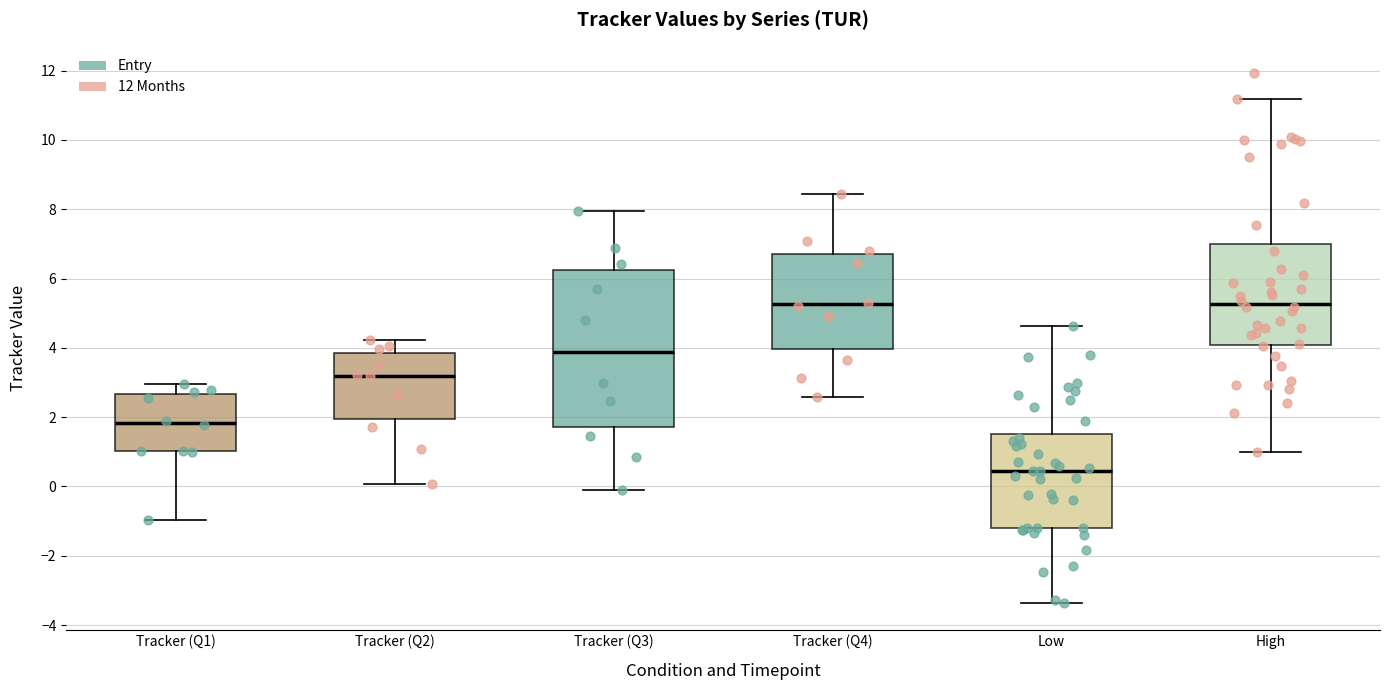

Reading left to right, read every box against the y-axis: the position of its median line, the range the box covers, and the ends of its whiskers. The values are not printed on the chart, so give them approximately, as read against the axis.

Tracker (Q1): median 1.8, box 1.0 to 2.6, whiskers -1.0 to 3.0
Tracker (Q2): median 3.2, box 2.0 to 3.8, whiskers 0.0 to 4.2
Tracker (Q3): median 3.8, box 1.8 to 6.2, whiskers 0.0 to 8.0
Tracker (Q4): median 5.2, box 4.0 to 6.6, whiskers 2.6 to 8.4
Low: median 0.4, box -1.2 to 1.6, whiskers -3.4 to 4.6
High: median 5.2, box 4.0 to 7.0, whiskers 1.0 to 11.2